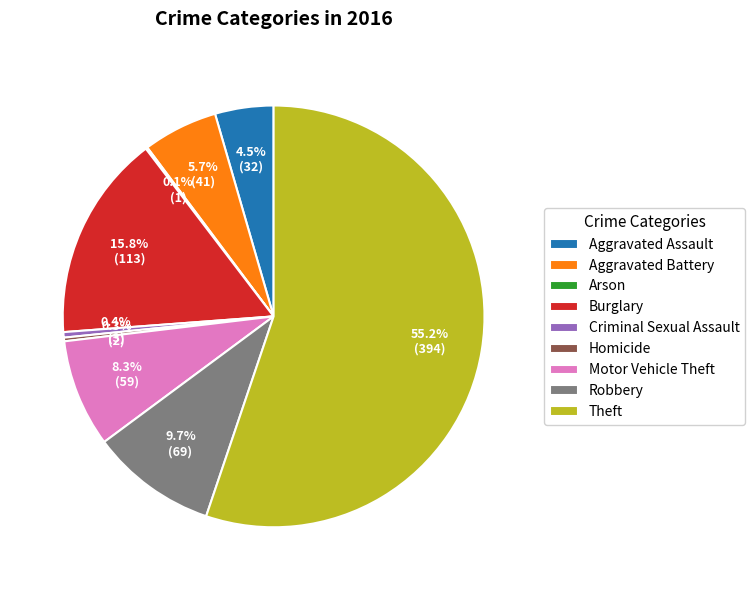

What is the total percentage of Burglary and Robbery?

25.5%